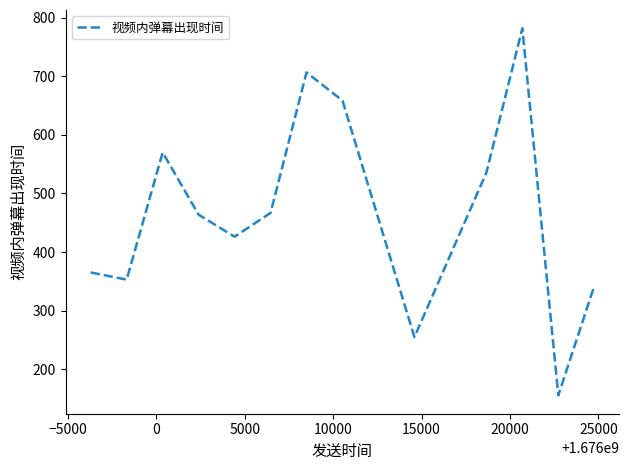

Reading right to left, transcribe all the data shown in this chart.

342.2	155.4	781.9	535.5	254.9	658.5	706.7	466.9	426.2	463.8	570.1	352.9	365.3